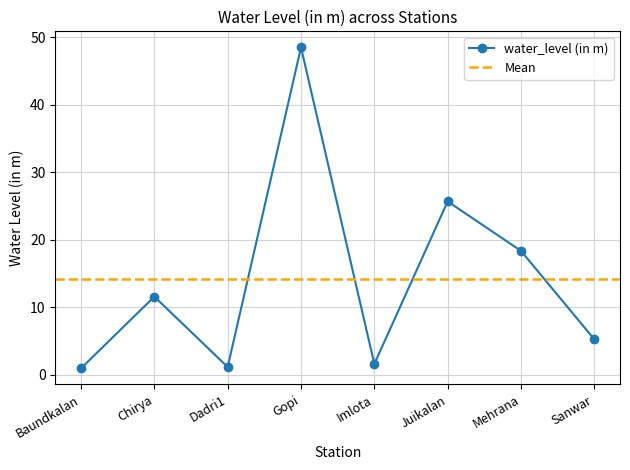

What is the maximum value shown in the chart?

48.5